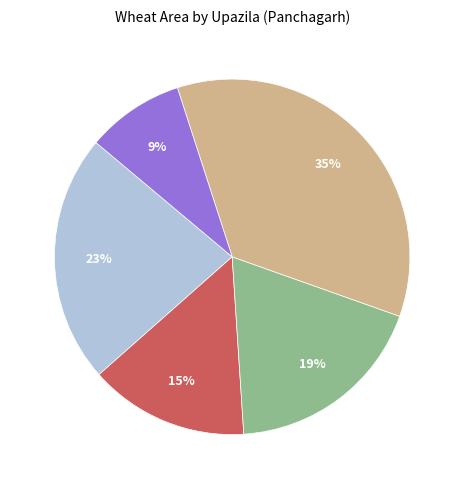

To the nearest percent, what is the average slice percentage?

20%